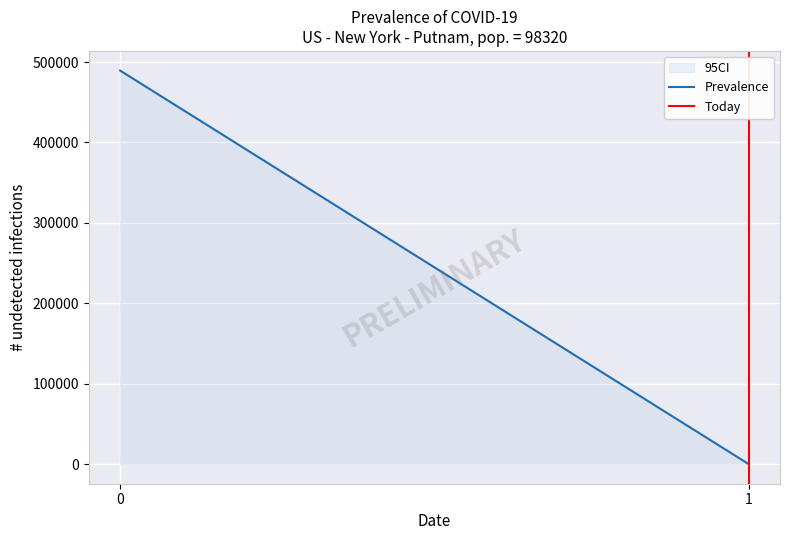

What is the lowest value of the Prevalence series?

26.8